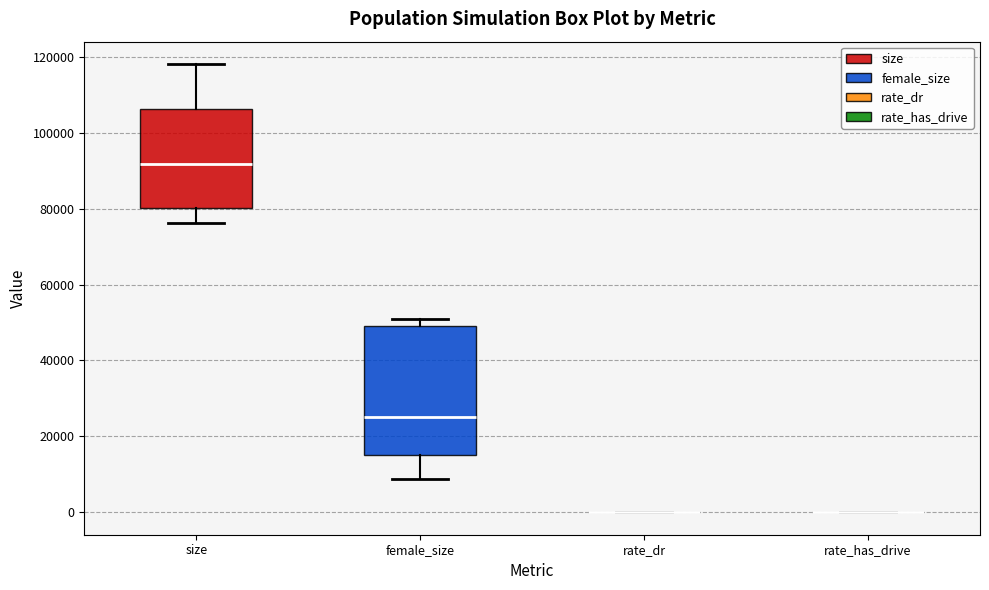

Reading left to right, read every box against the y-axis: the position of its median line, the range the box covers, and the ends of its whiskers. The values are not printed on the chart, so give them approximately, as read against the axis.

size: median 92000, box 80000 to 106000, whiskers 76000 to 118000
female_size: median 26000, box 16000 to 50000, whiskers 8000 to 50000 (just above the box's upper edge)
rate_dr: box collapsed to a line at 0, whiskers 0 to 0
rate_has_drive: box collapsed to a line at 0, whiskers 0 to 0